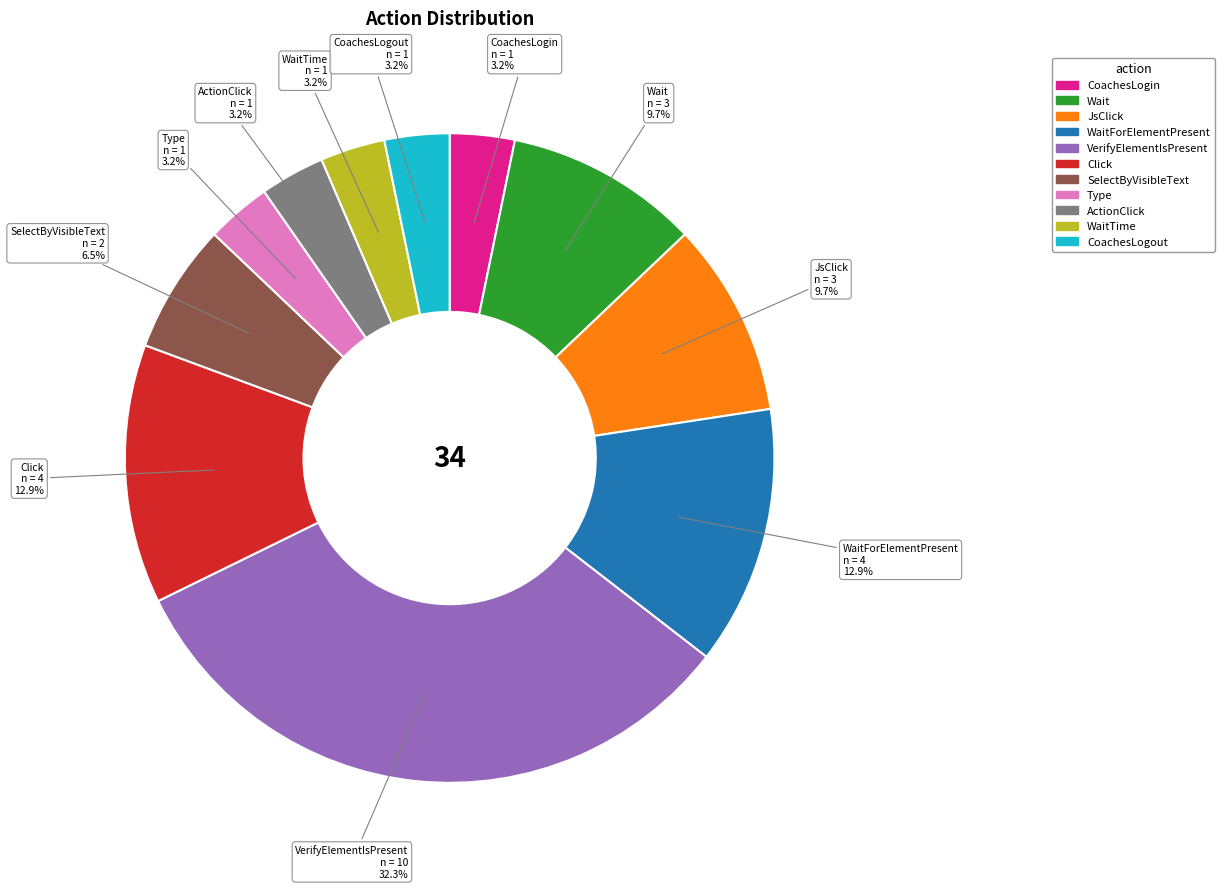

Is there a majority slice in this chart?

No